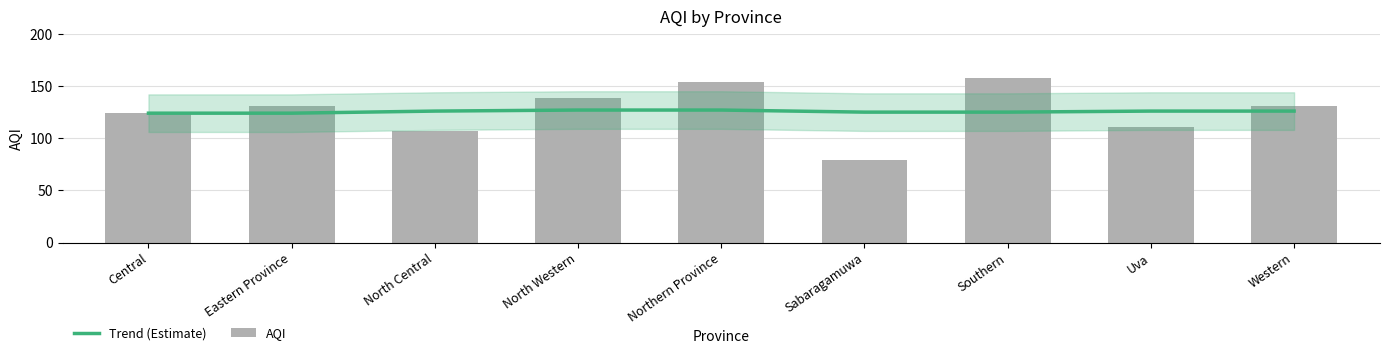

Reading left to right, list all the values displayed in this chart.

Trend (Estimate): Central=124	Eastern Province=124	North Central=126	North Western=127	Northern Province=127	Sabaragamuwa=125	Southern=125	Uva=126	Western=126
AQI: Central=124	Eastern Province=131	North Central=107	North Western=139	Northern Province=154	Sabaragamuwa=79	Southern=158	Uva=111	Western=131